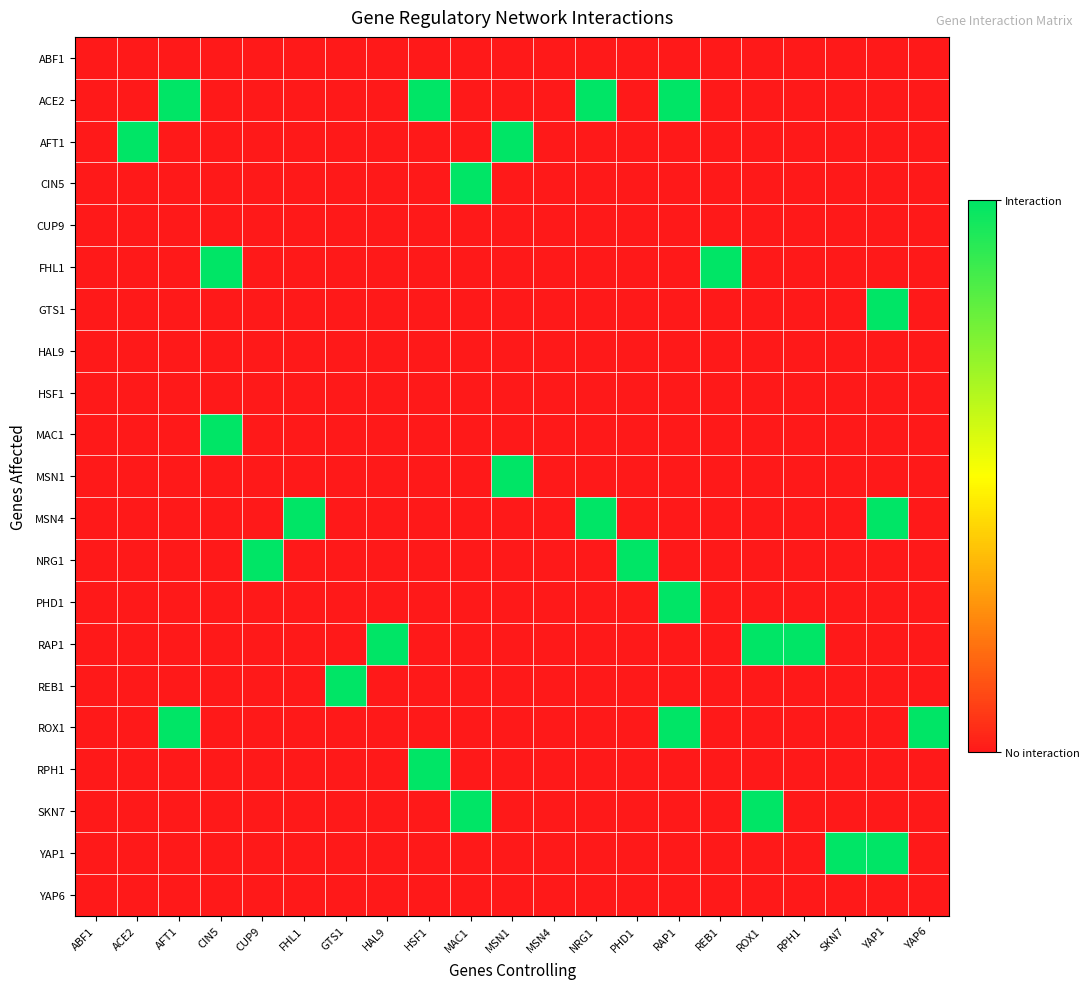

How many distinct data groups are displayed?

21